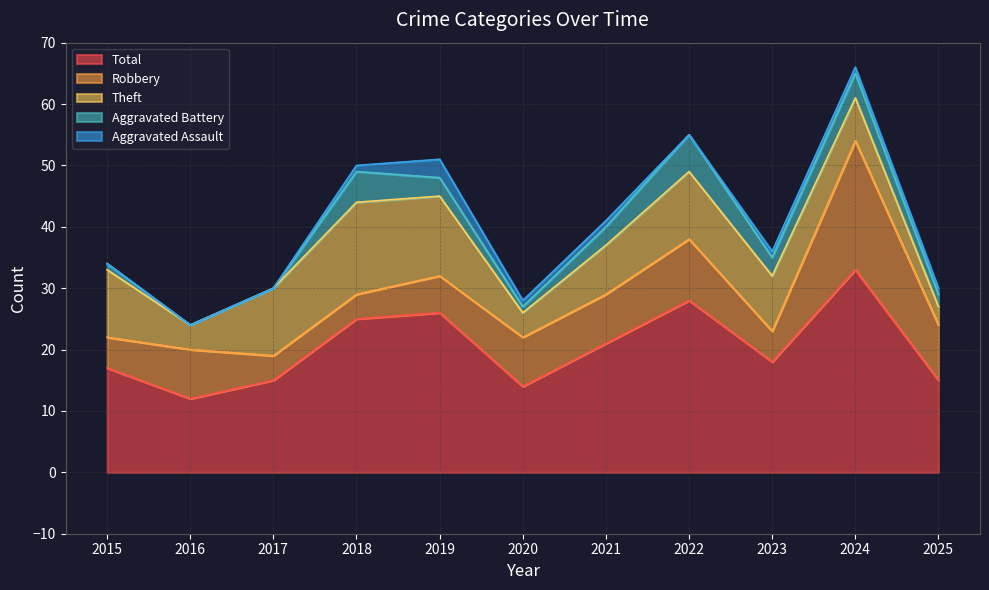

The Total series shows 14 at 2020. True or false?

True